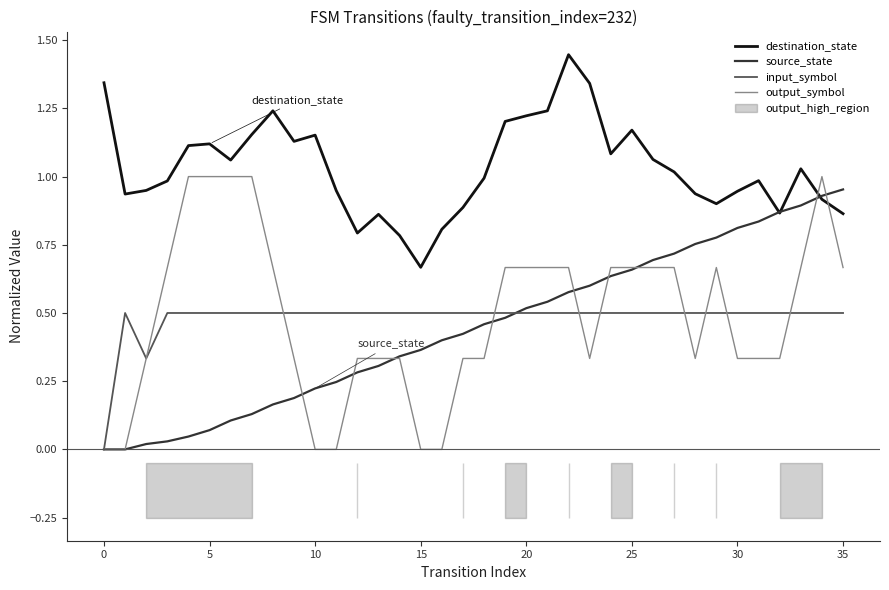

At how many categories does at least one series exceed 0?

36